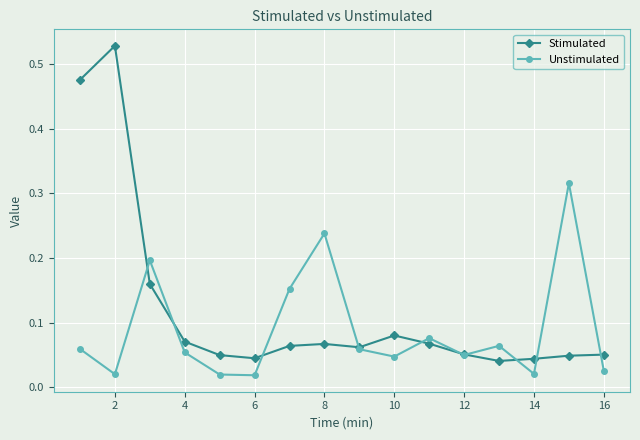

How many interior local peaks does the Unstimulated series have?

5